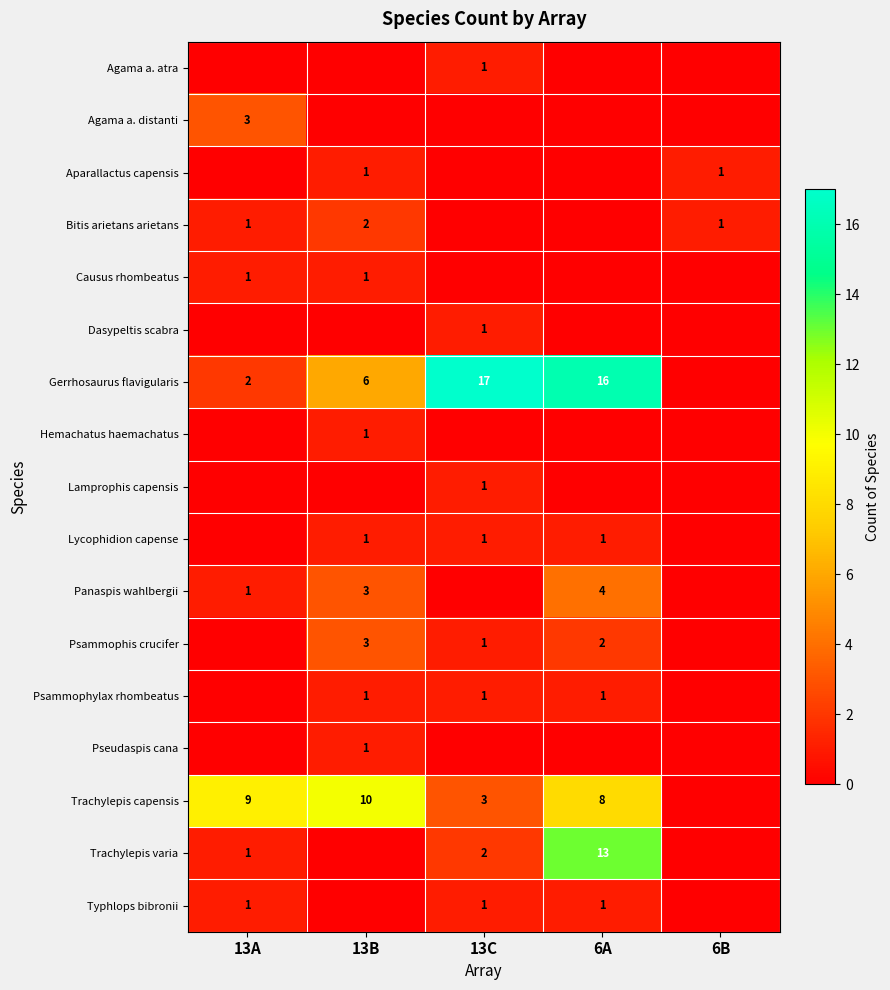

What is the total value across all series at 13C?

29